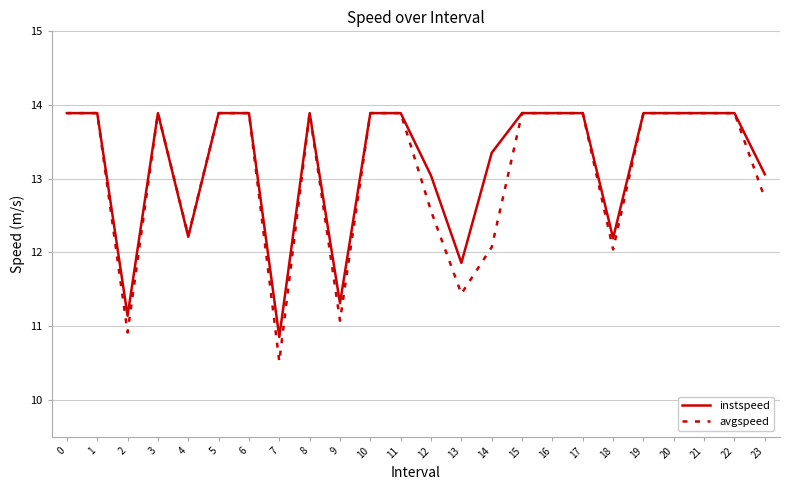

What is the spread (max minus min) of values at 14?

1.3